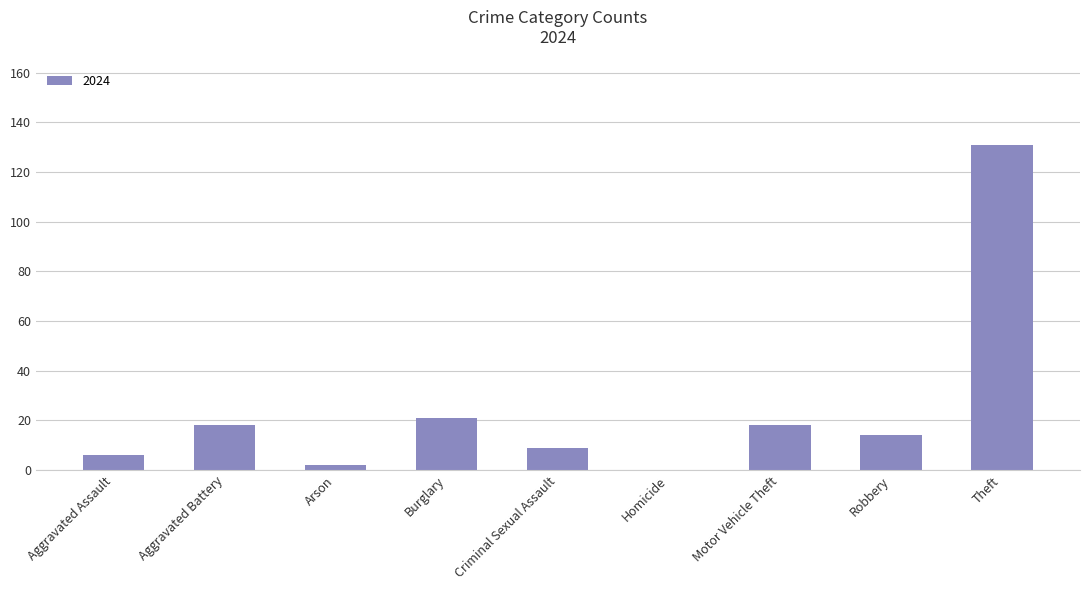

The chart shows a value of 18 at Aggravated Battery. True or false?

True